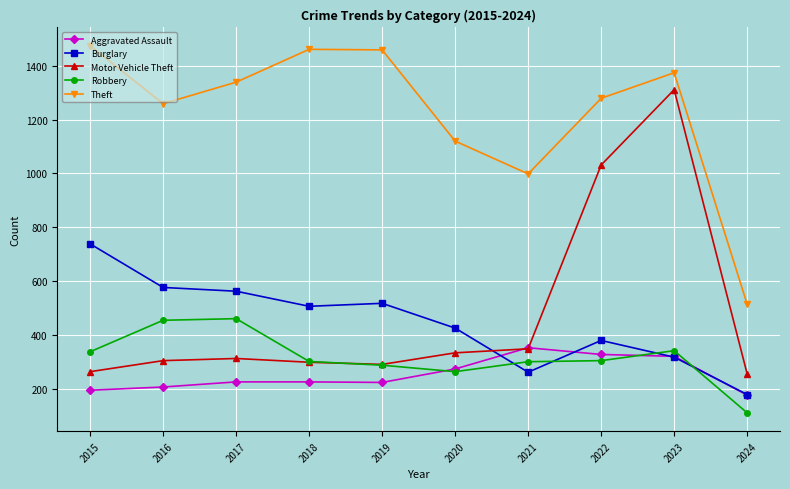

How many interior local valleys does the Theft series have?

2